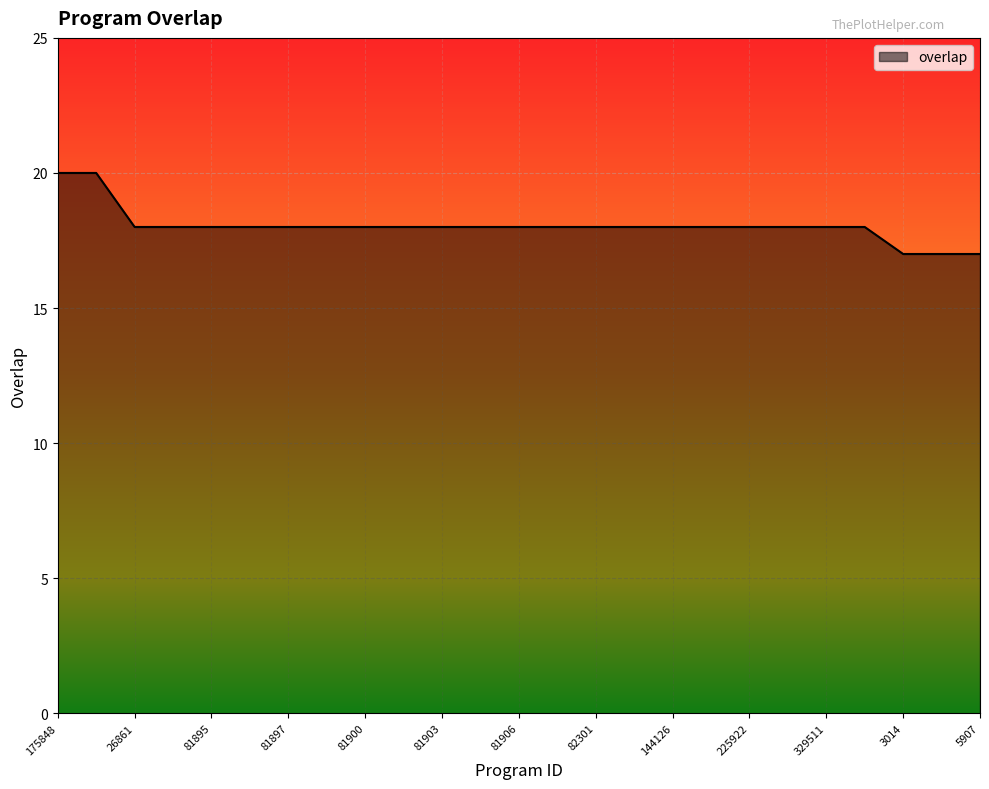

What is the difference between the maximum and minimum values?

3